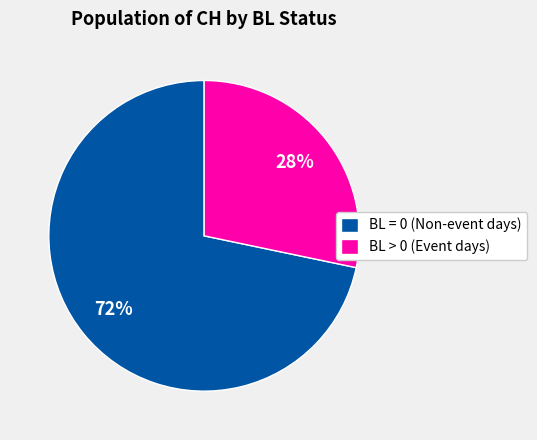

To the nearest percent, what percentage of the pie is BL = 0 (Non-event days)?

72%